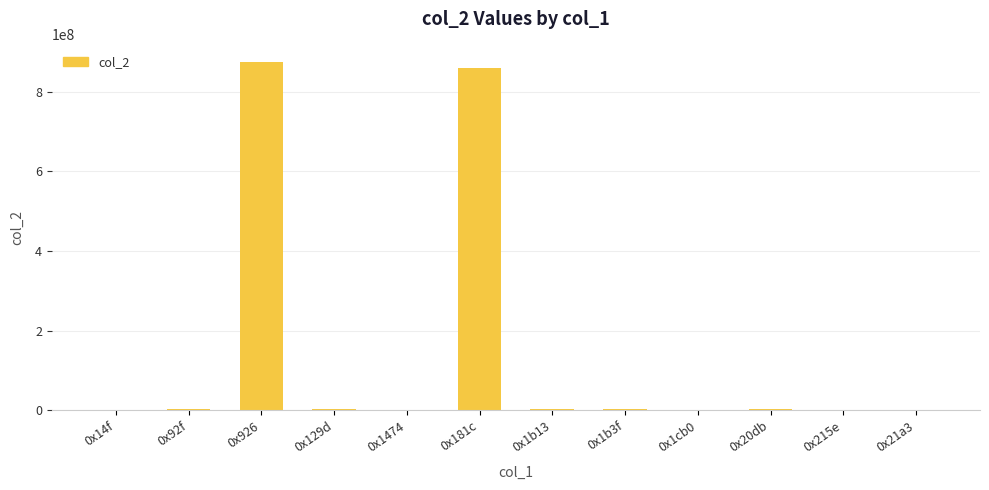

Are the bars horizontal?

No